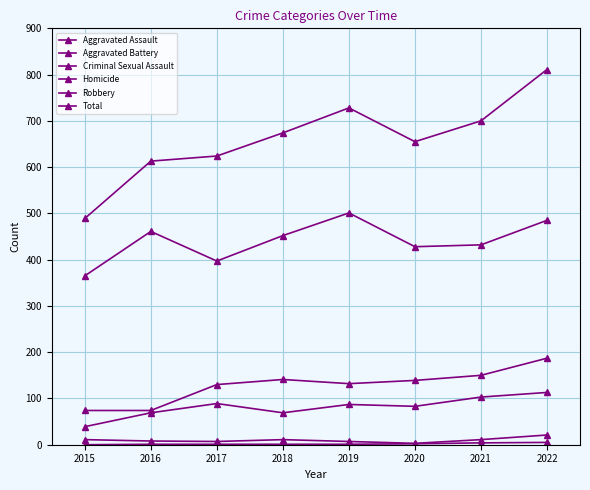

Reading left to right, list all the values displayed in this chart.

Aggravated Assault: 39	69	89	69	87	83	103	113
Aggravated Battery: 74	74	130	141	132	139	150	187
Criminal Sexual Assault: 11	8	7	11	7	3	11	21
Homicide: 0	1	1	1	1	2	4	5
Robbery: 365	461	397	452	501	428	432	485
Total: 489	613	624	674	728	655	700	811